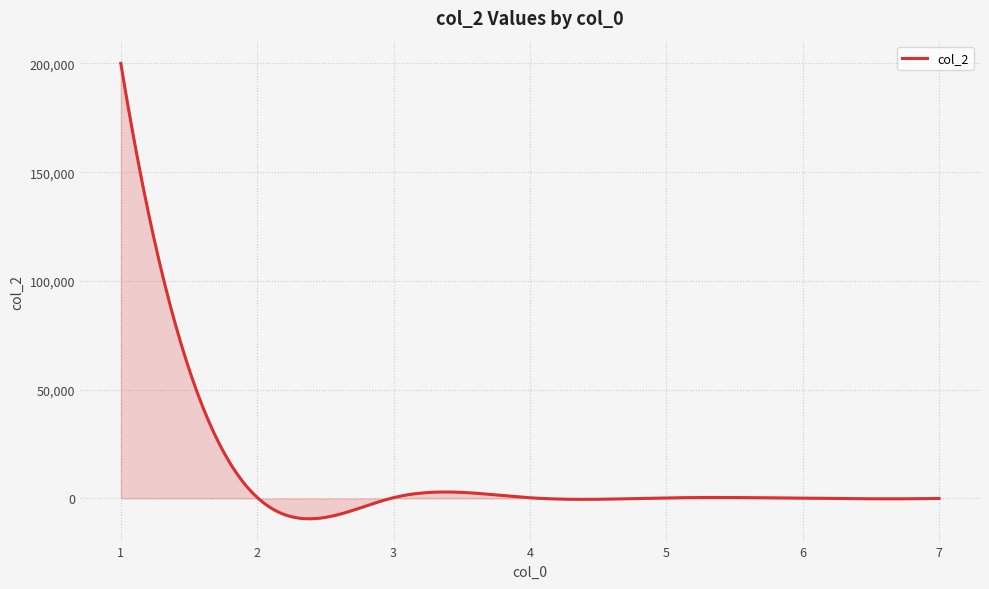

What is the smallest value displayed?

-9370.8